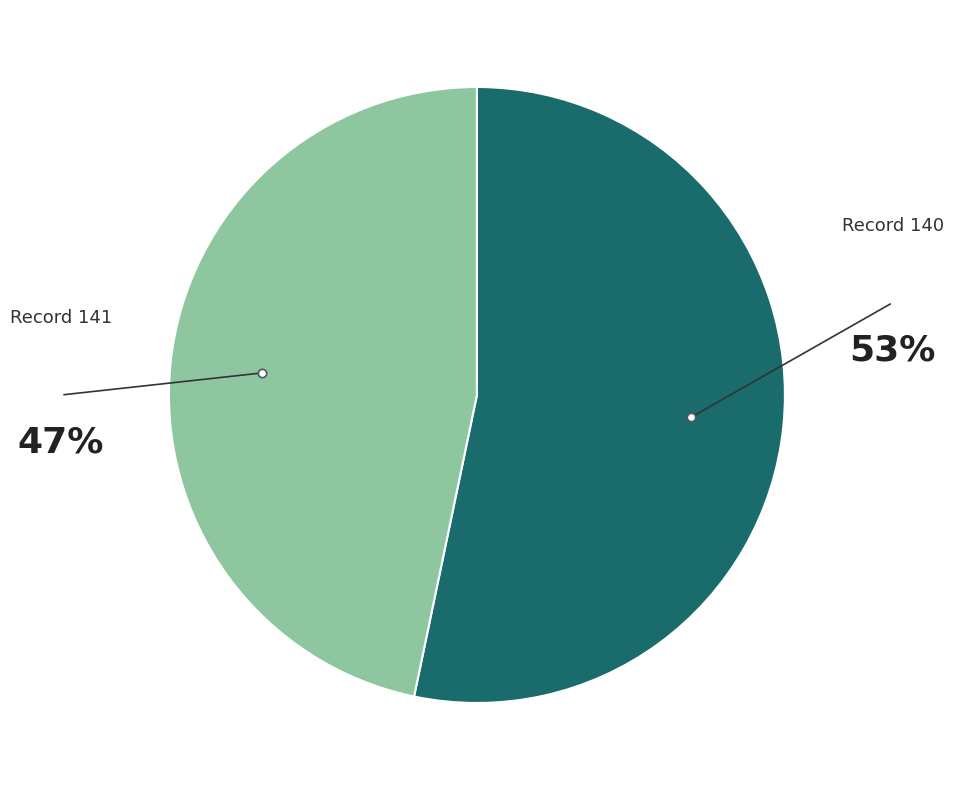

The Record 140 slice represents 53% of the pie. True or false?

True